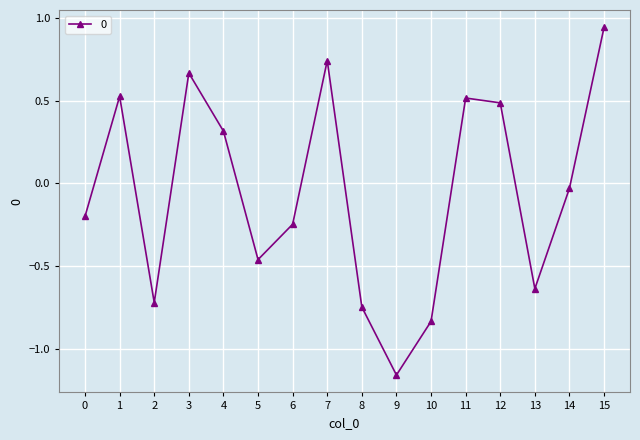

How many lines are shown in the chart?

1